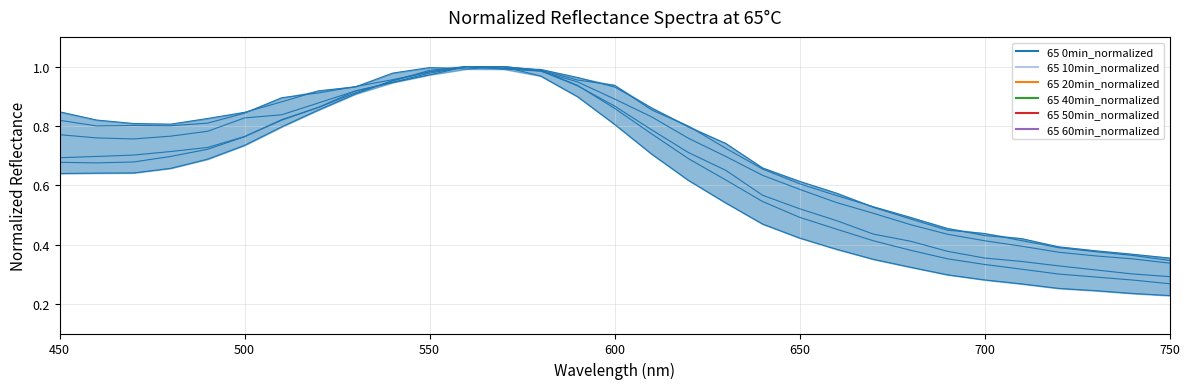

How many lines are shown in the chart?

6